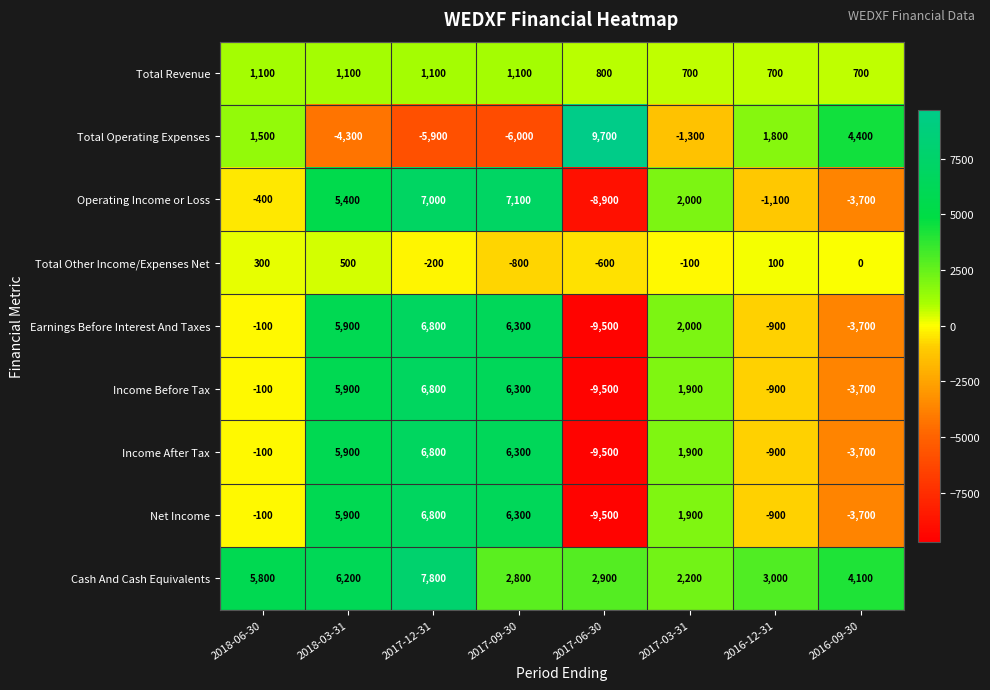

Which series changed the most between 2017-12-31 and 2016-12-31?

Operating Income or Loss